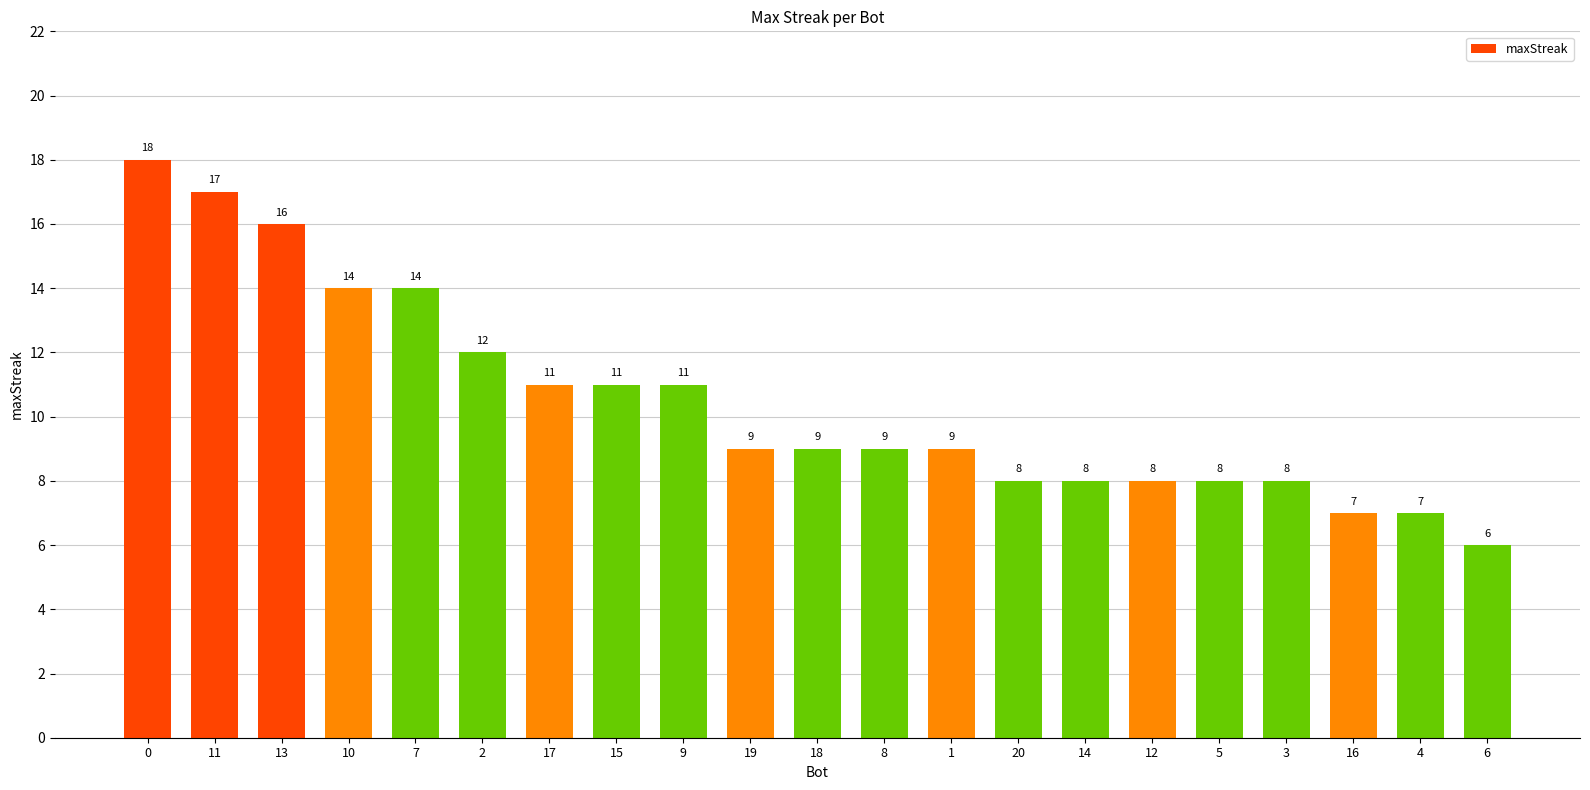

The chart shows a value of 11 at 15. True or false?

True